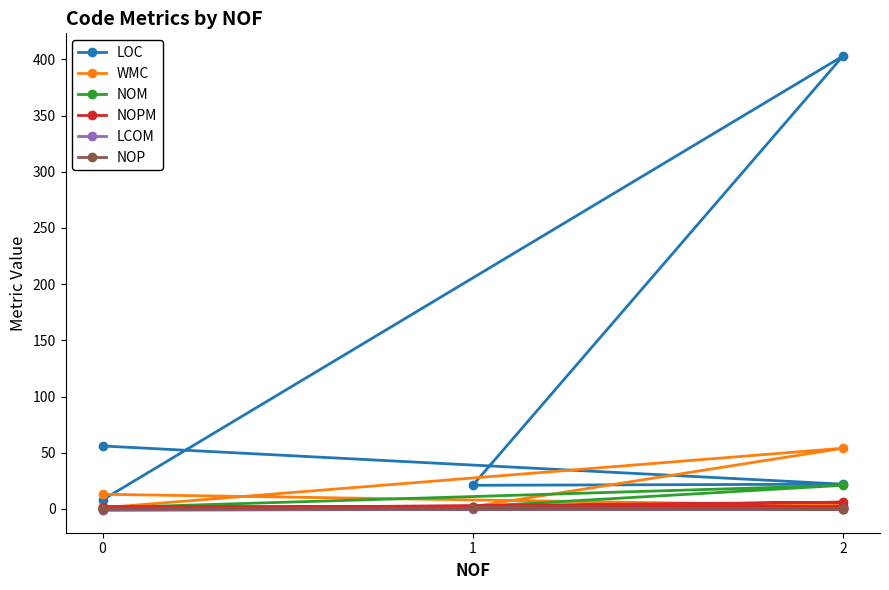

How many distinct data groups are displayed?

6